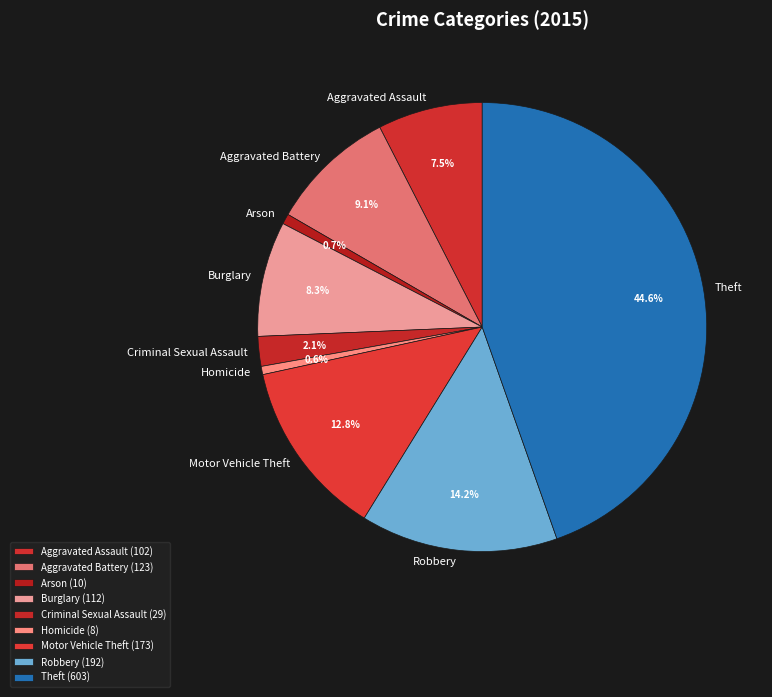

What percentage is the Aggravated Assault slice, to the nearest percent?

8%